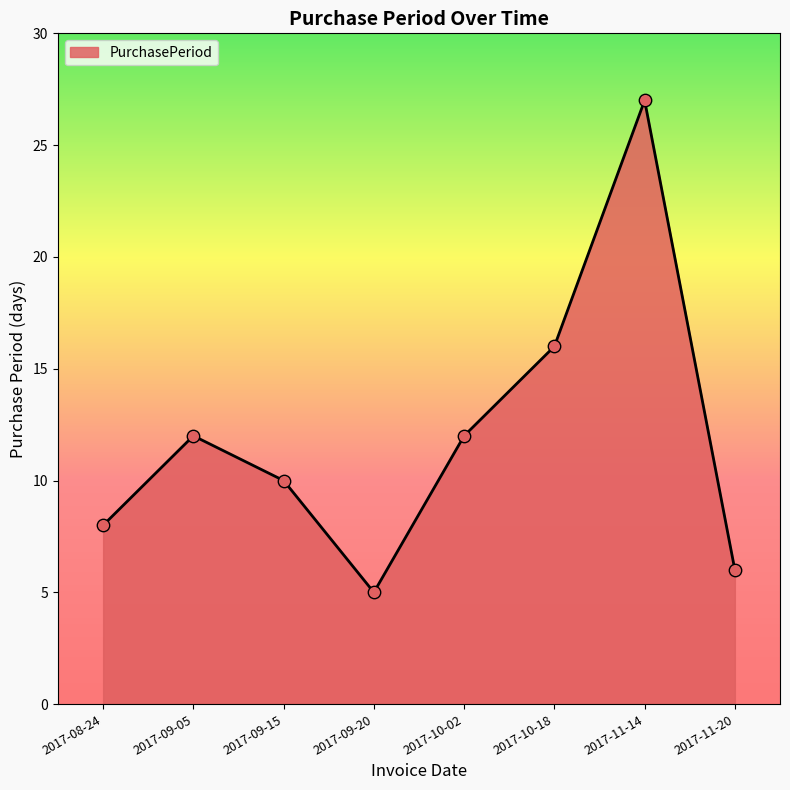

Which has a higher value, 2017-09-20 or 2017-08-24?

2017-08-24